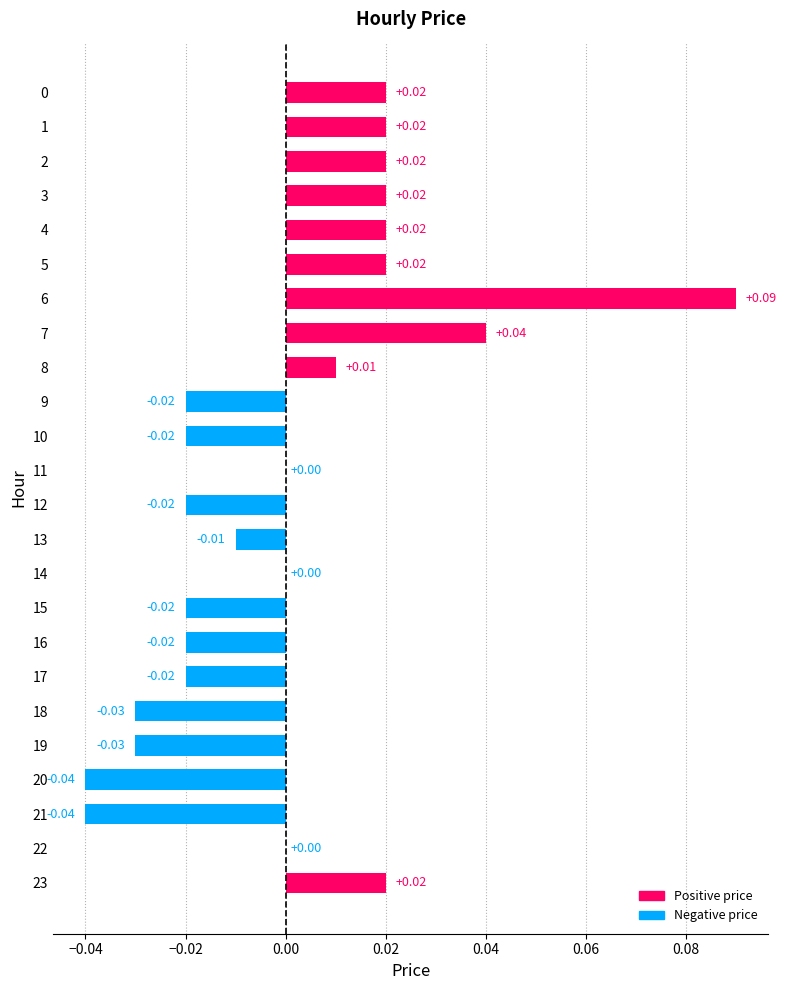

Which has a higher value, 18 or 3?

3